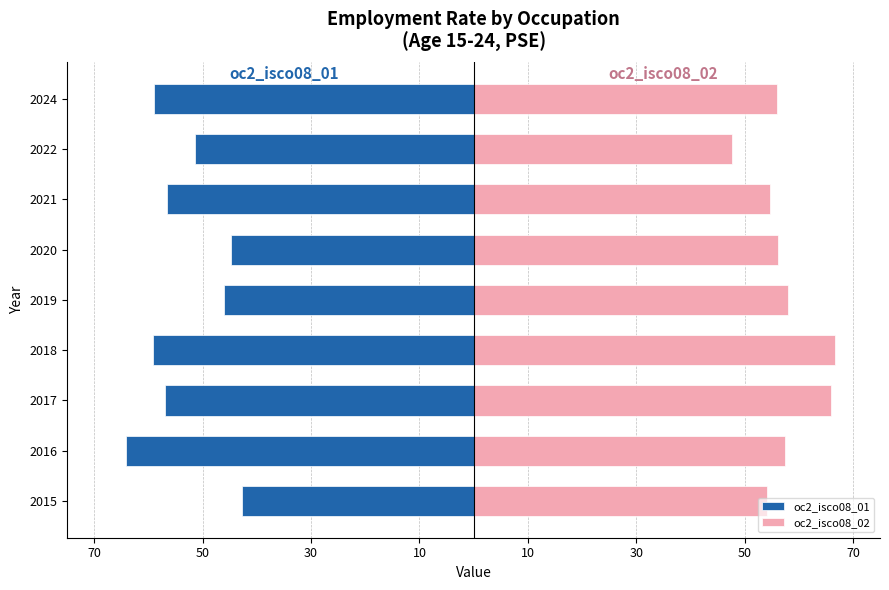

Between 2017 and 2019, which series saw the biggest shift?

oc2_isco08_01